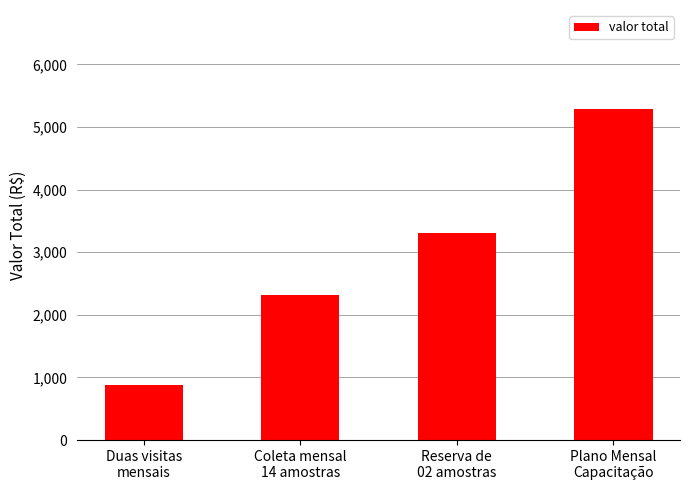

Does the chart contain any negative values?

No